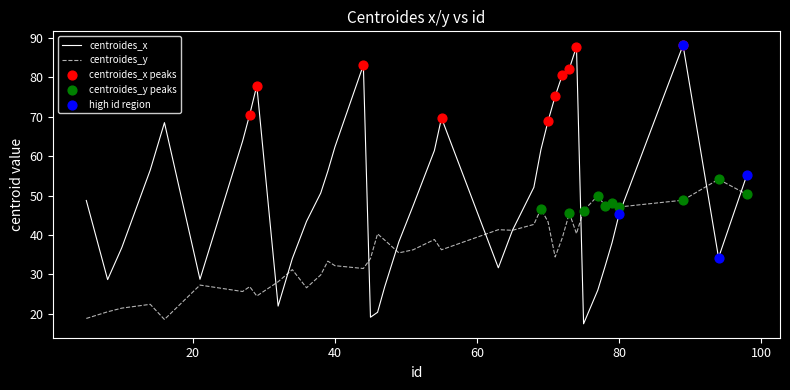

At how many categories does at least one series exceed 66?

11